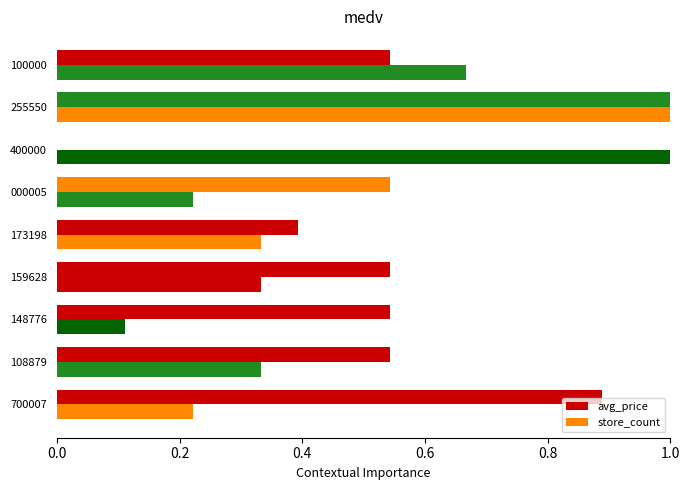

How many categories are shown in the chart?

9